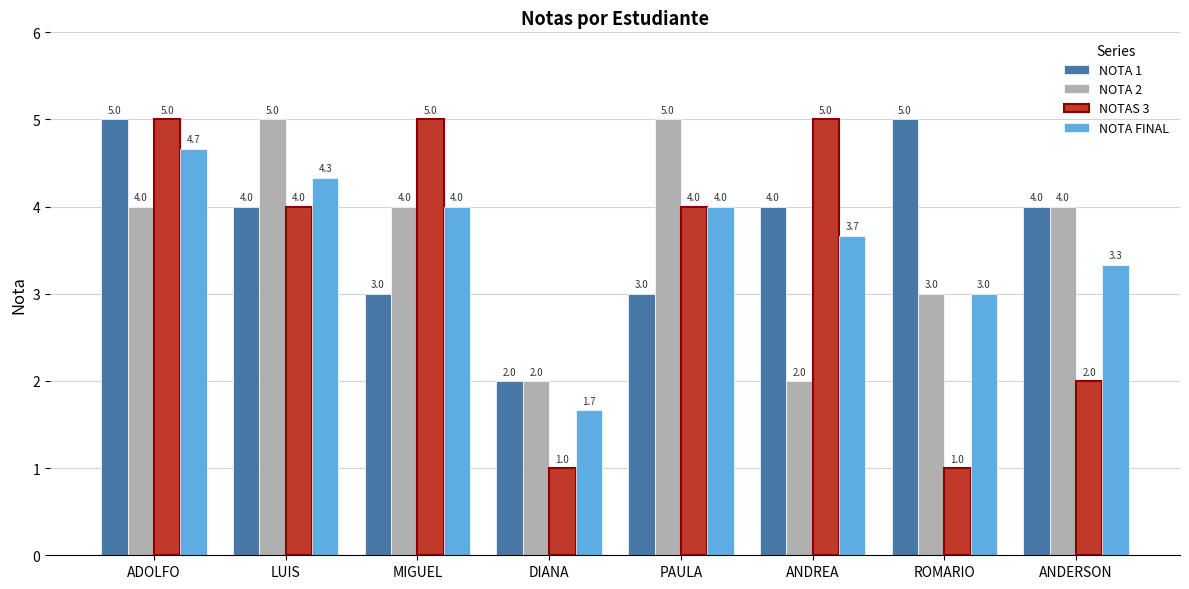

The value of NOTA 2 at MIGUEL is 4.0. True or false?

True